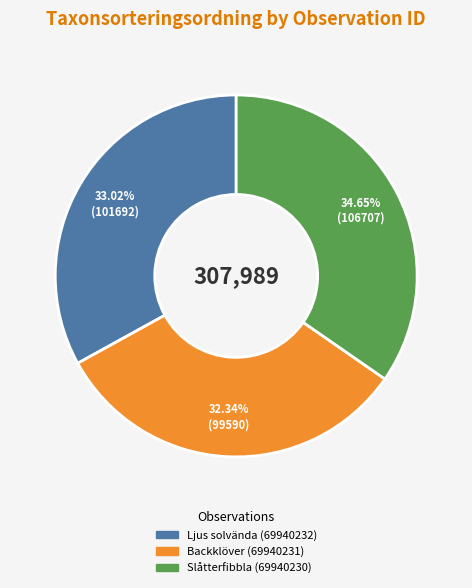

Is there any slice that represents more than half of the pie?

No